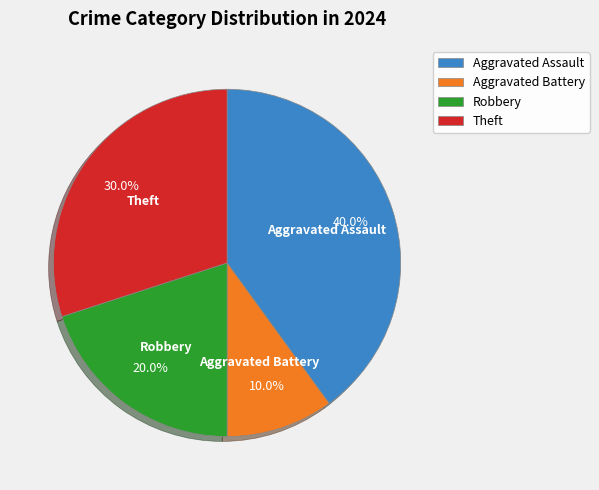

How many segments does this pie chart have?

4